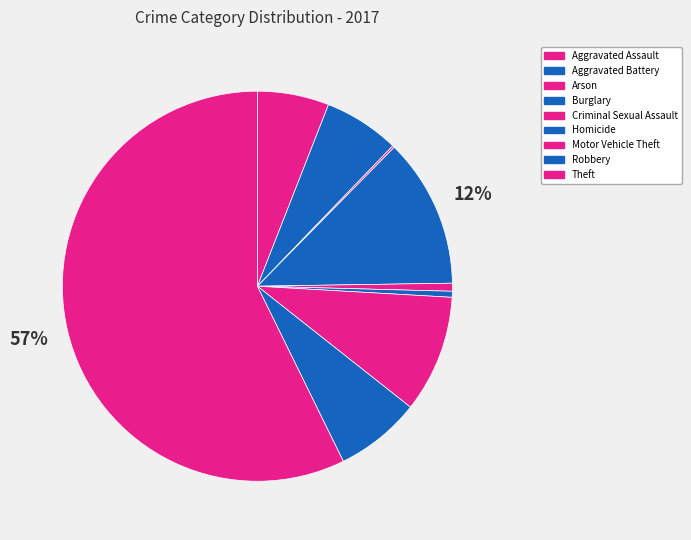

Which category has the biggest portion of the pie?

Theft